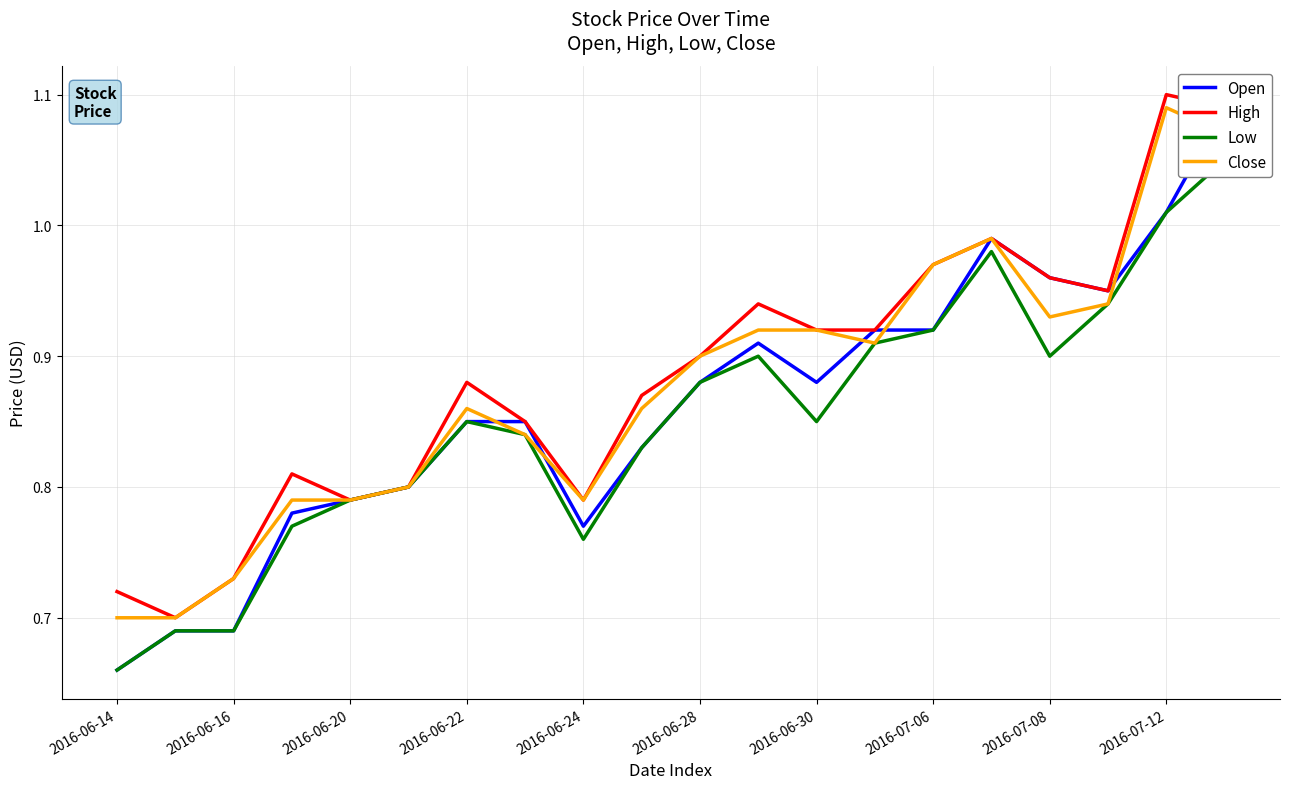

How many lines are shown in the chart?

4